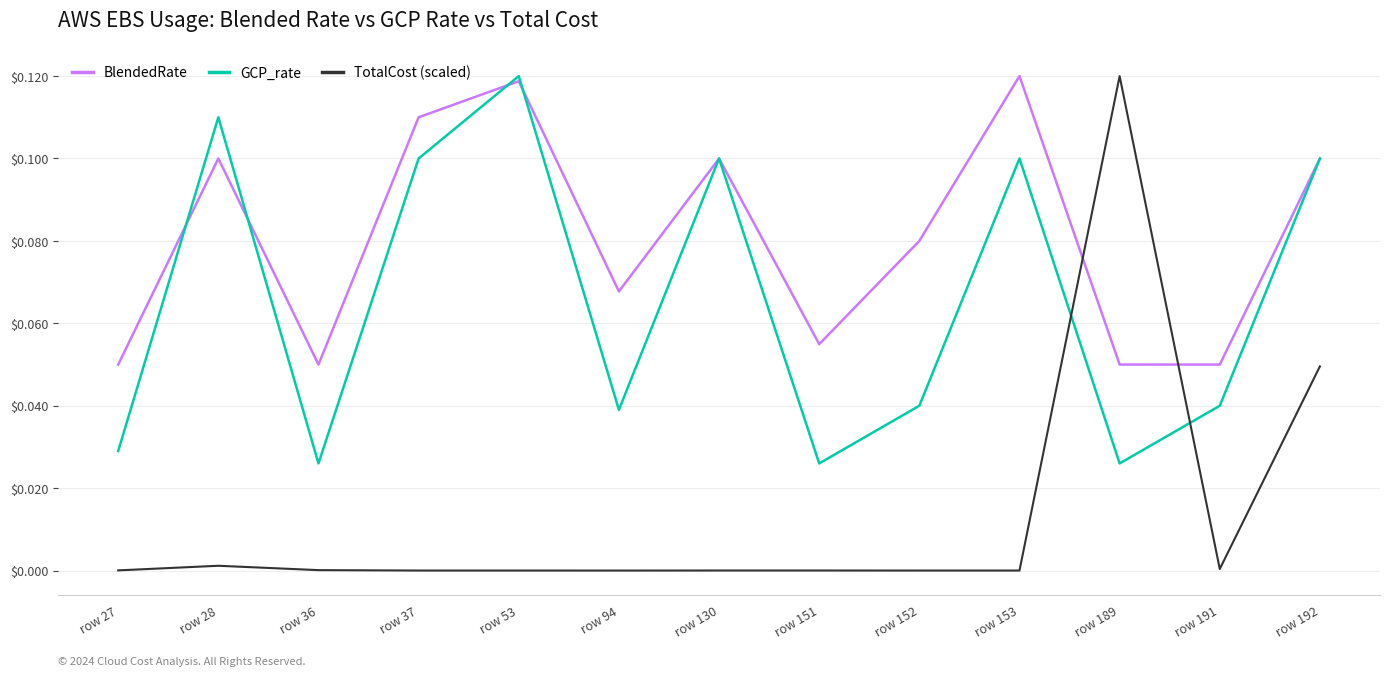

Count the number of data series in this chart.

3